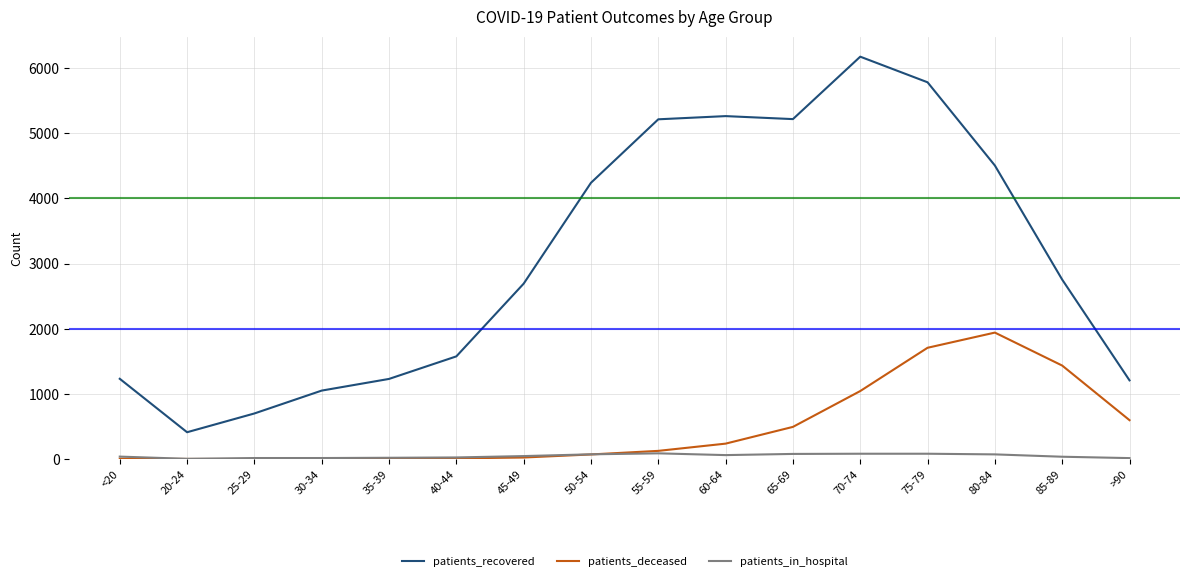

How many distinct data groups are displayed?

3